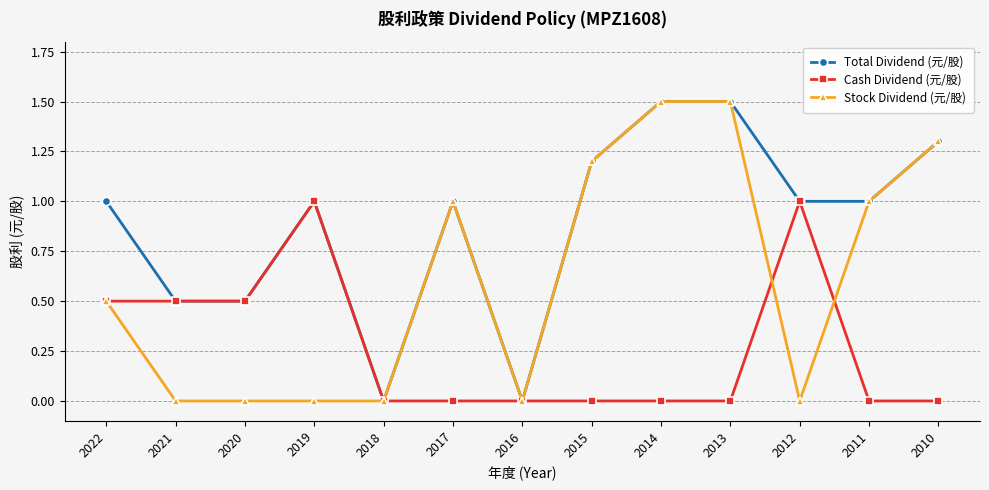

What is the value of the Total Dividend (元/股) point at the 6th from the left?

1.0